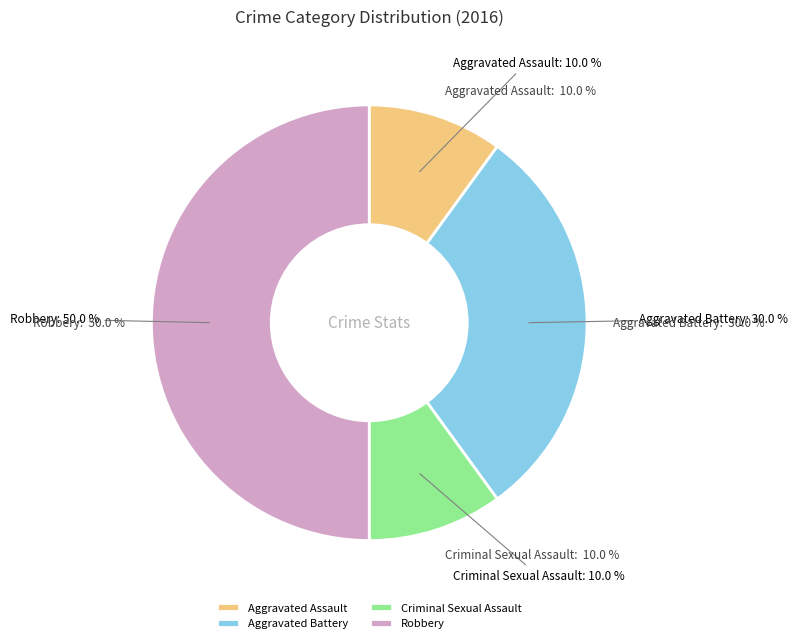

To the nearest percent, what is the average slice percentage?

25%